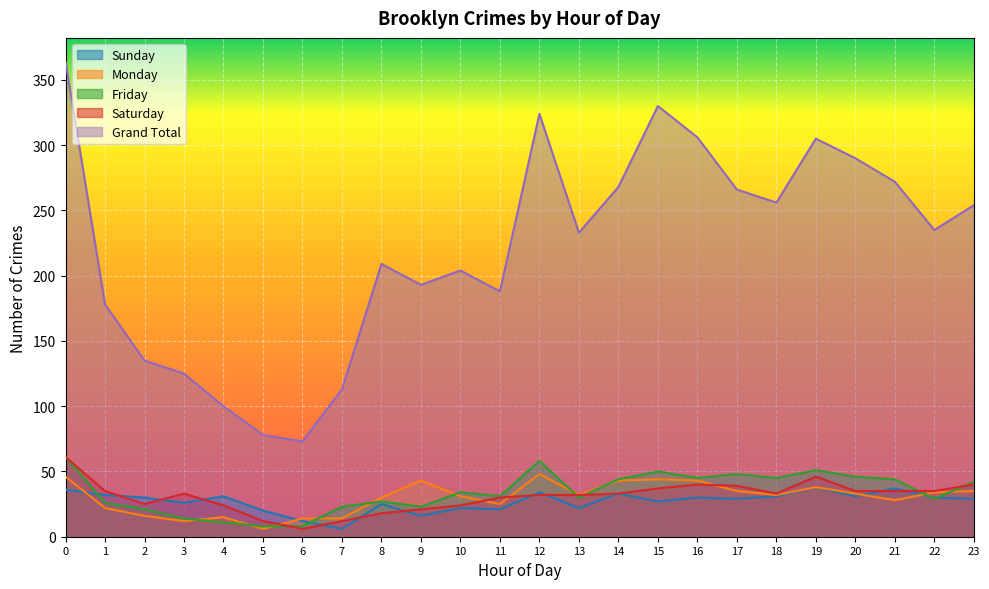

Where is the first local minimum for Saturday?

2